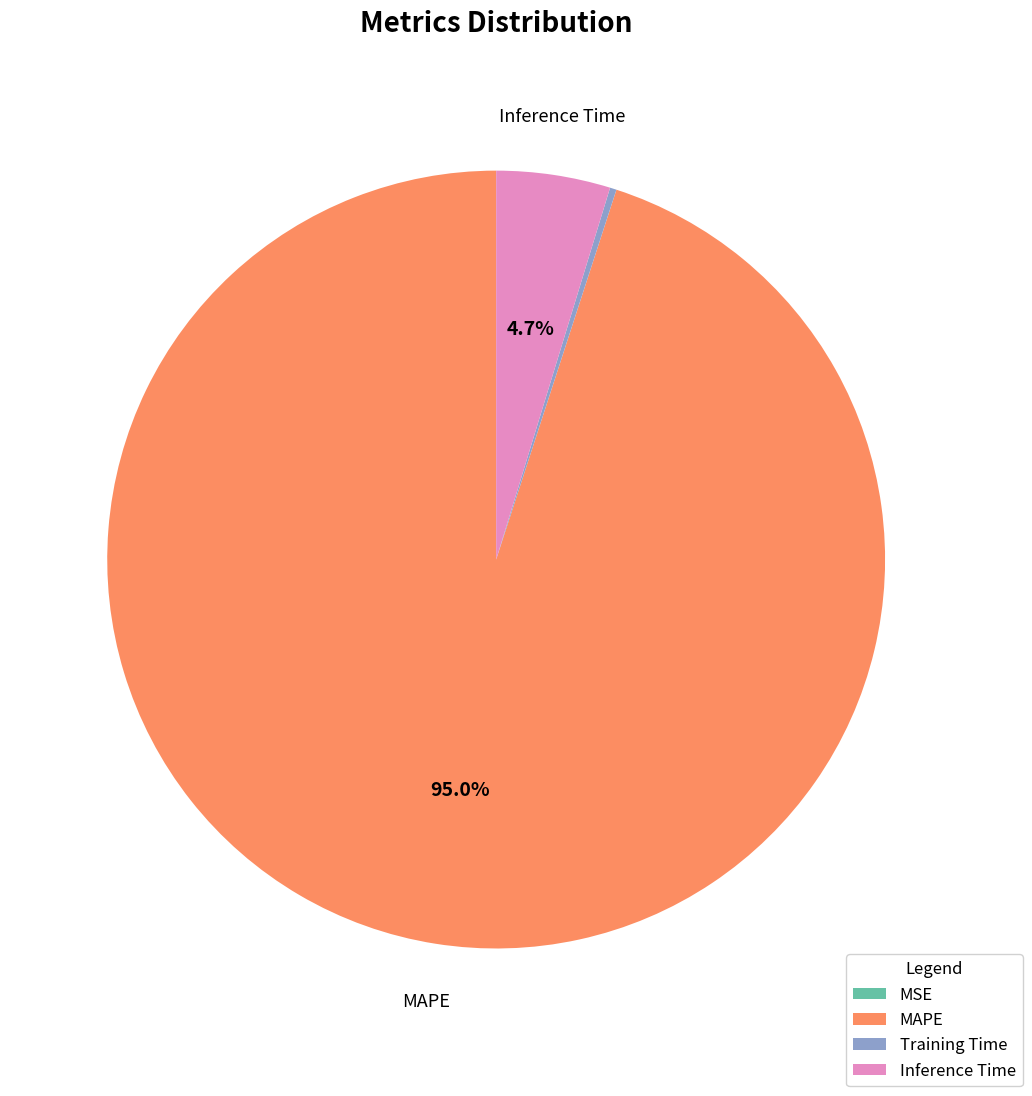

What percentage do MAPE and Inference Time together represent?

99.7%